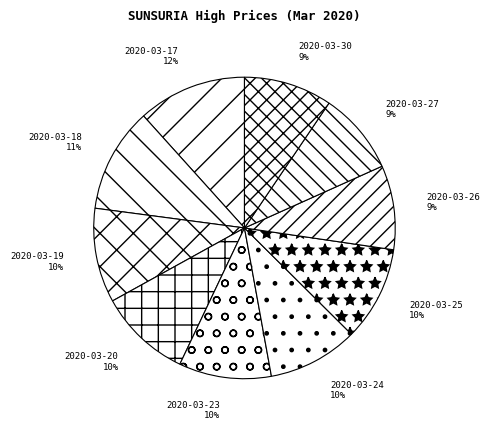

To the nearest percent, what is the difference between the 2020-03-17 and 2020-03-26 slice percentages?

3%